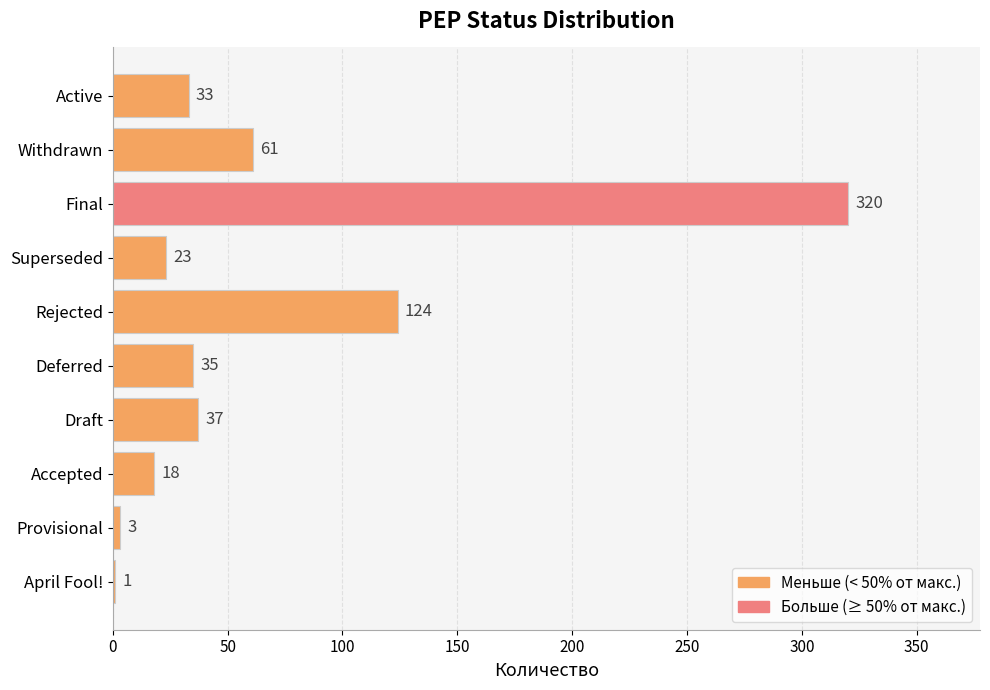

Which category has the highest value across all series?

Final